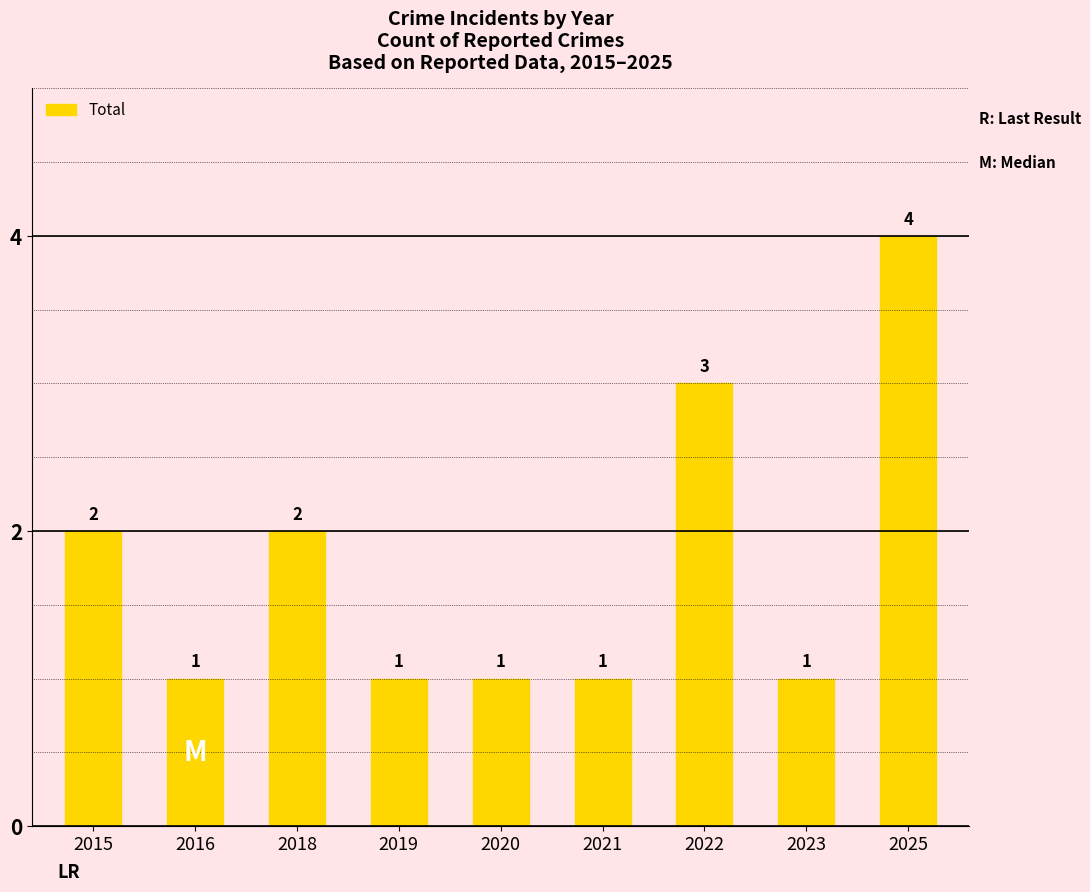

What is the value of the 9th bar from the left?

4